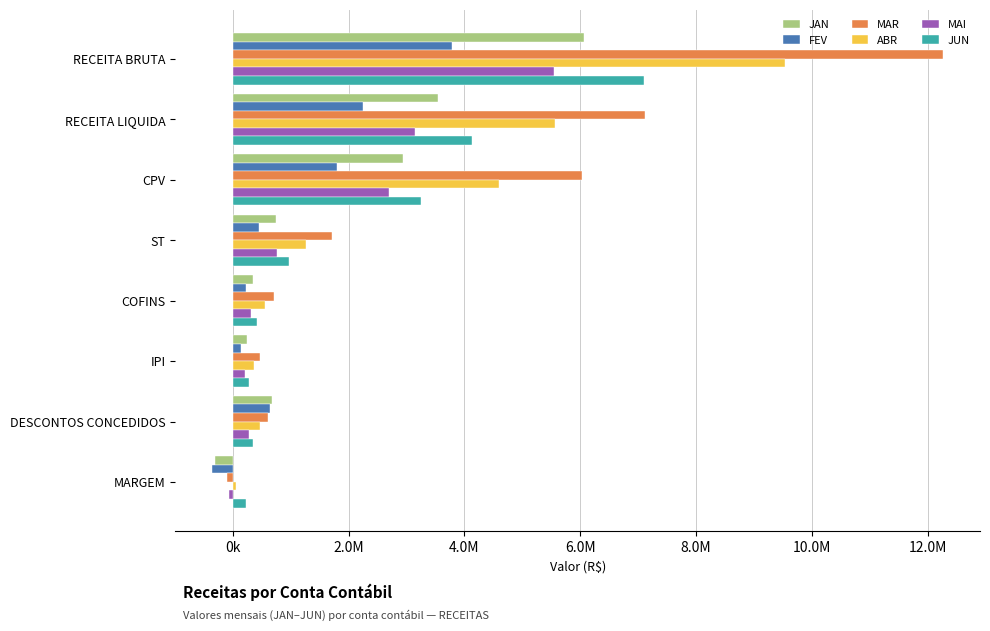

What are all the series names shown in the legend?

JAN, FEV, MAR, ABR, MAI, JUN